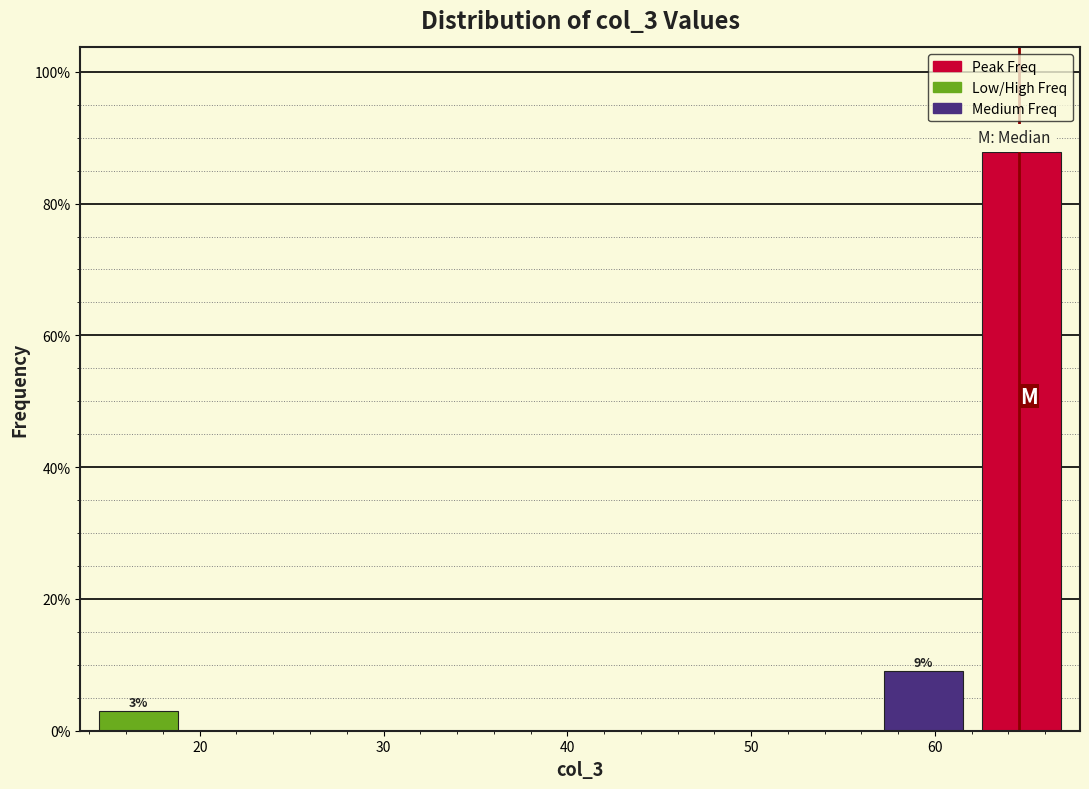

Over which range of the x-axis is the bar tallest?

62 to 67